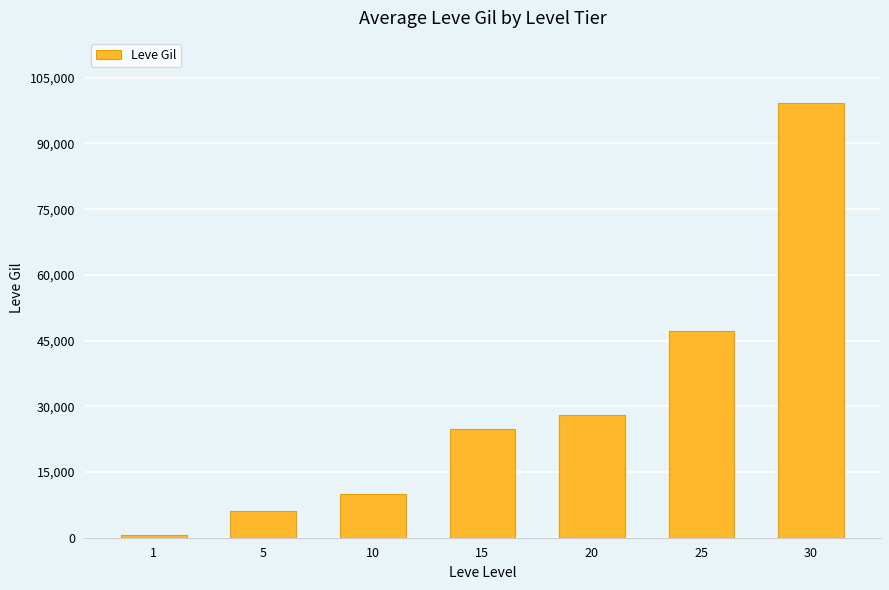

How many values are below 24790?

3